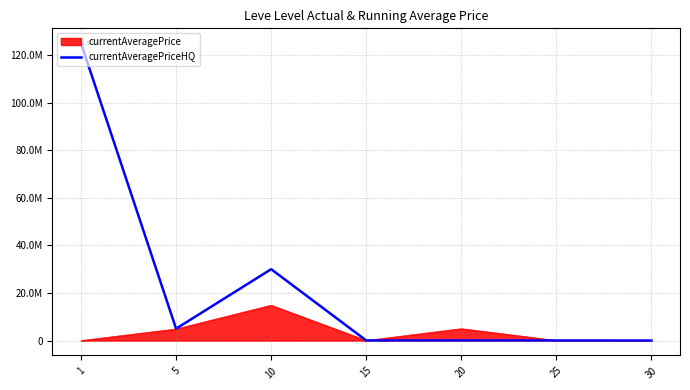

Does the chart display data point markers on the line(s)?

No